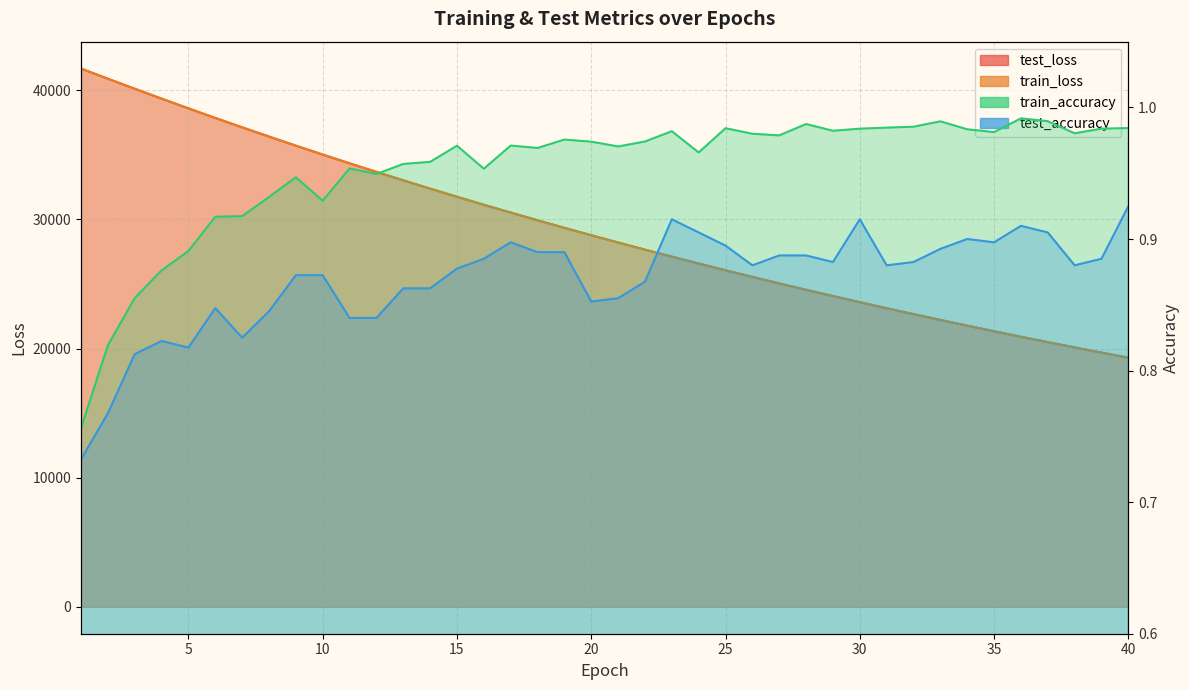

Reading right to left, what are all the values shown in this chart?

test_loss: 19291.8	19685.7	20087.9	20496.7	20913.8	21339.4	21771.7	22213.3	22663.4	23121.4	23588.1	24064.6	24549.0	25043.1	25546.7	26059.4	26582.6	27114.8	27658.0	28210.7	28774.3	29347.8	29932.2	30527.8	31135.7	31752.6	32382.4	33024.0	33677.5	34341.8	35020.1	35708.6	36413.1	37128.2	37855.8	38597.4	39348.2	40115.4	40891.9	41677.2
train_loss: 19290.2	19684.3	20085.8	20494.9	20911.9	21336.9	21769.9	22211.1	22660.8	23119.1	23586.1	24061.9	24546.7	25041.0	25544.3	26057.2	26580.1	27112.5	27655.2	28208.1	28771.3	29345.2	29929.7	30525.1	31132.1	31749.7	32379.5	33020.8	33674.3	34339.1	35017.4	35706.4	36409.2	37124.3	37852.1	38593.4	39346.0	40112.2	40889.3	41676.4
train_accuracy: 1.0	1.0	1.0	1.0	1.0	1.0	1.0	1.0	1.0	1.0	1.0	1.0	1.0	1.0	1.0	1.0	1.0	1.0	1.0	1.0	1.0	1.0	1.0	1.0	1.0	1.0	1.0	1.0	0.9	1.0	0.9	0.9	0.9	0.9	0.9	0.9	0.9	0.9	0.8	0.8
test_accuracy: 0.9	0.9	0.9	0.9	0.9	0.9	0.9	0.9	0.9	0.9	0.9	0.9	0.9	0.9	0.9	0.9	0.9	0.9	0.9	0.9	0.9	0.9	0.9	0.9	0.9	0.9	0.9	0.9	0.8	0.8	0.9	0.9	0.8	0.8	0.8	0.8	0.8	0.8	0.8	0.7